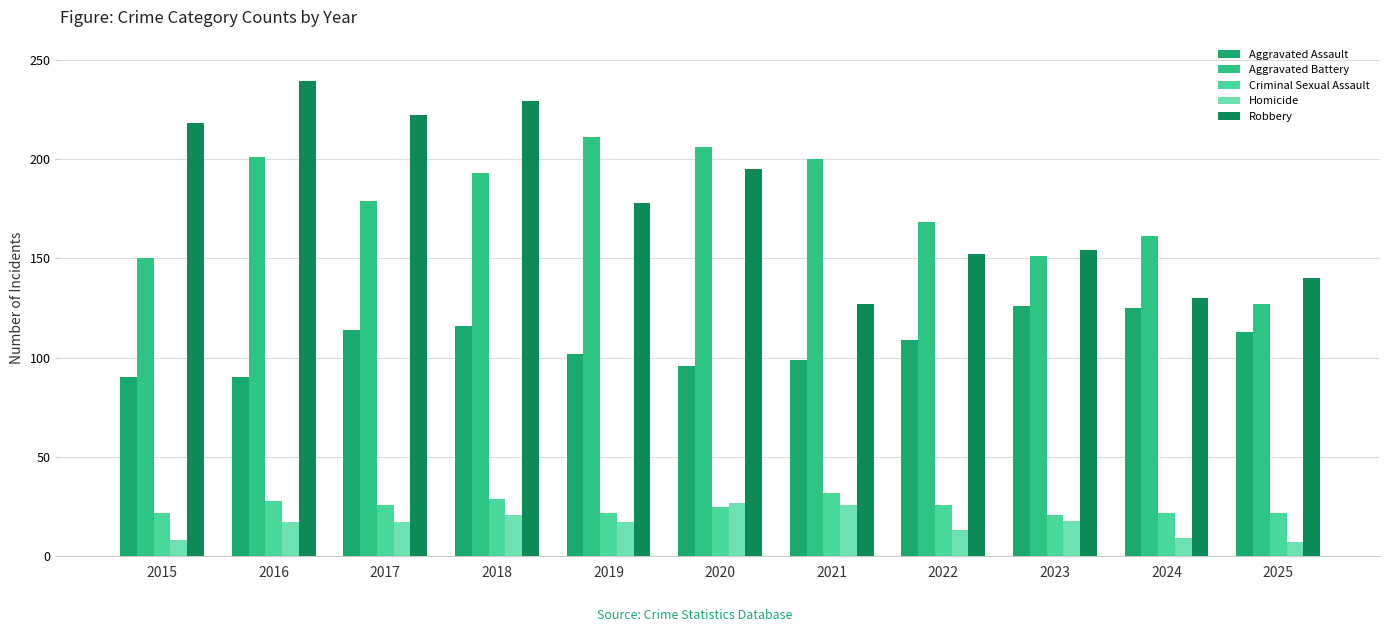

At 2022, list the series in order from largest to smallest.

Aggravated Battery, Robbery, Aggravated Assault, Criminal Sexual Assault, Homicide